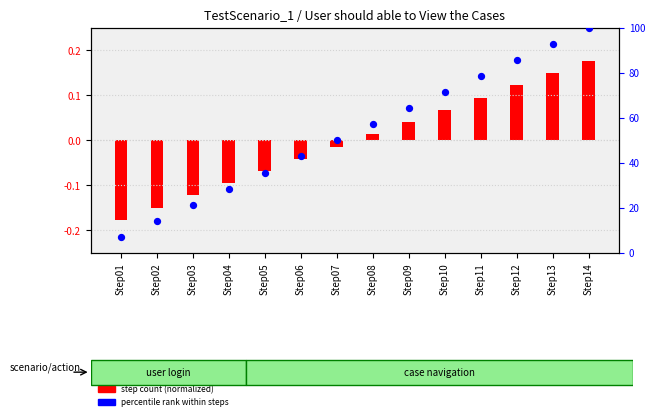

Which series has the largest Y range (max minus min)?

percentile rank within steps